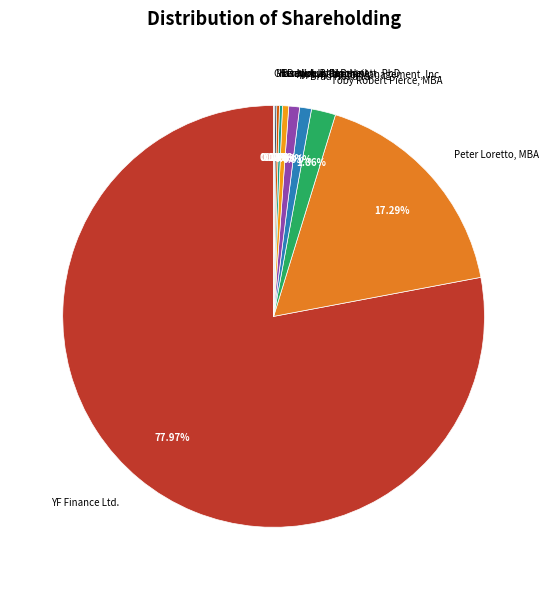

To the nearest percent, what is the average slice percentage?

10%